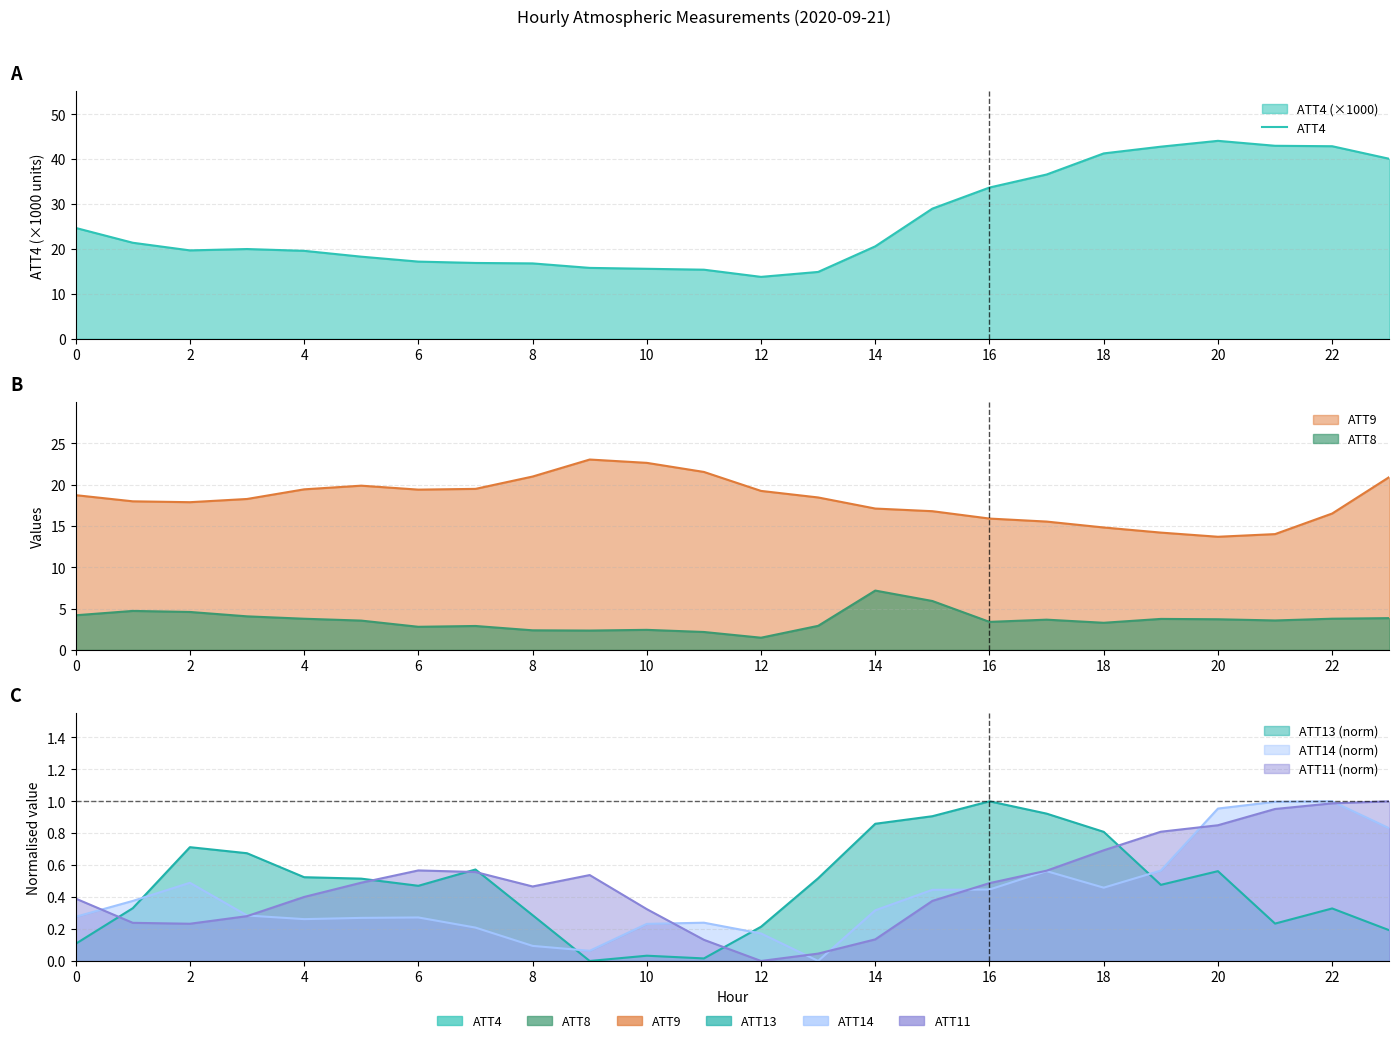

What is the greatest value displayed?

44.1